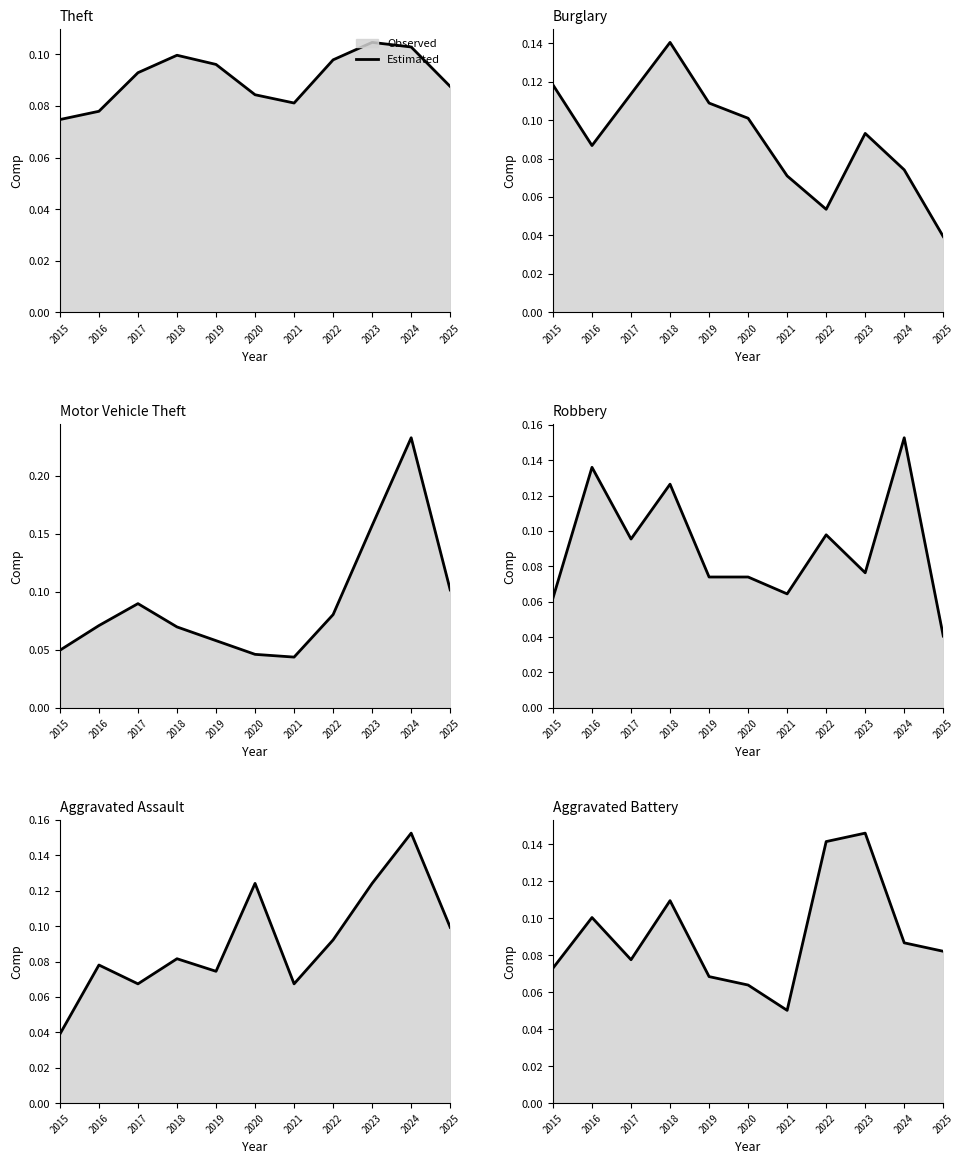

Which has a higher value, 2021 or 2017?

2017